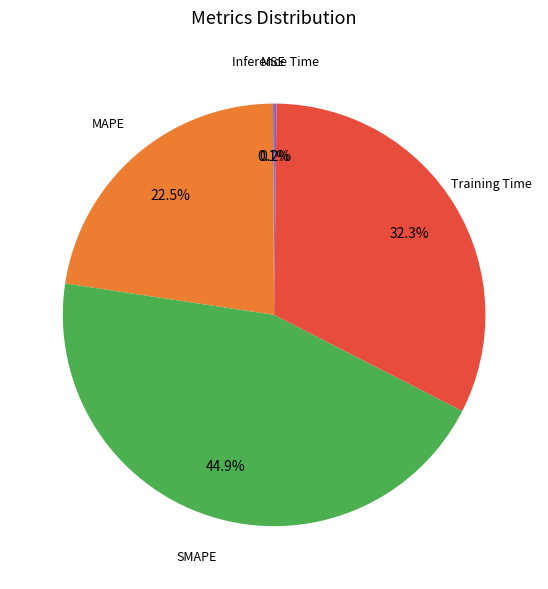

Does any single category account for the majority?

No